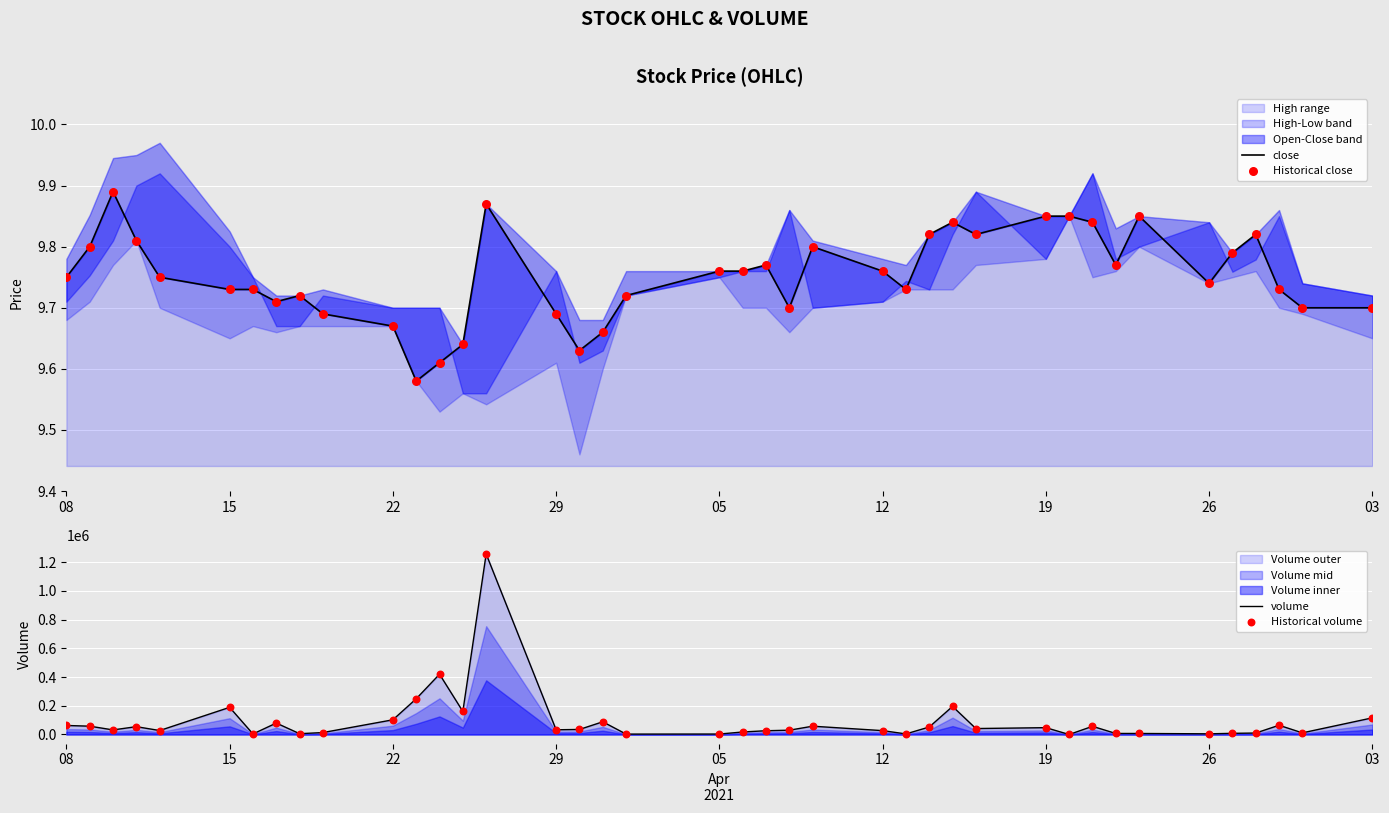

Which series has the largest total across all categories?

volume